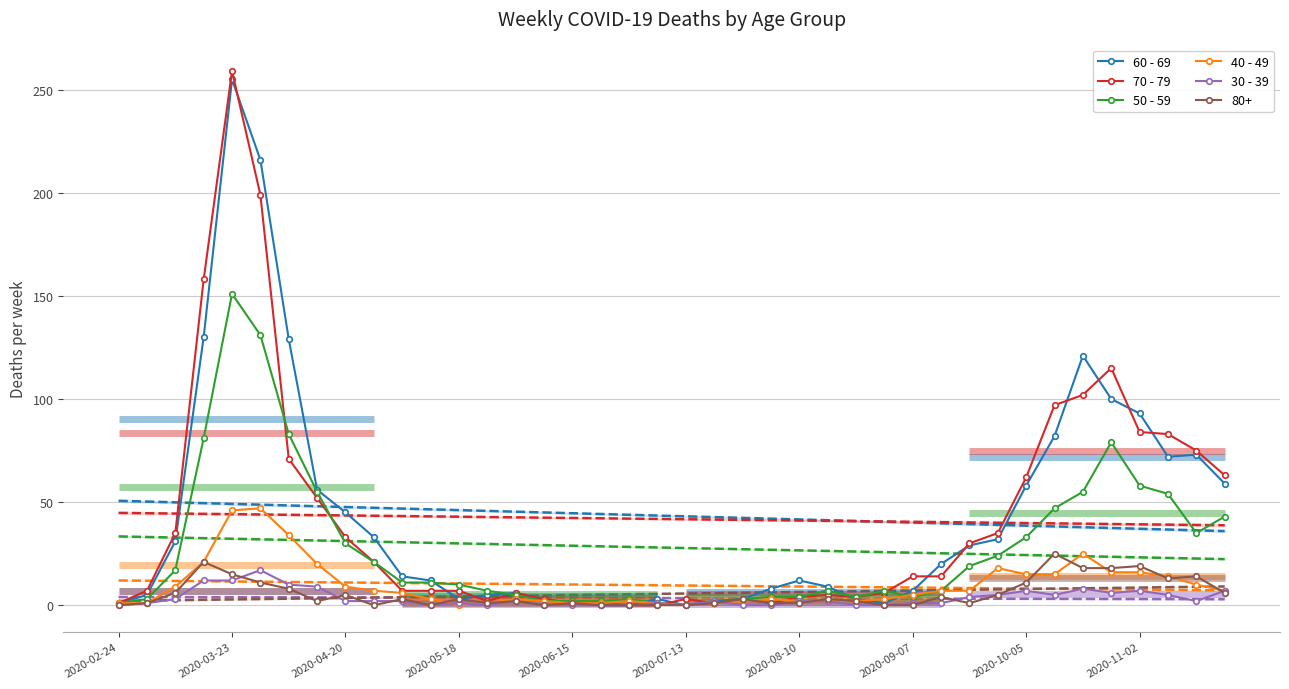

True or false: 50 - 59 has more than 1 interior local peaks.

True